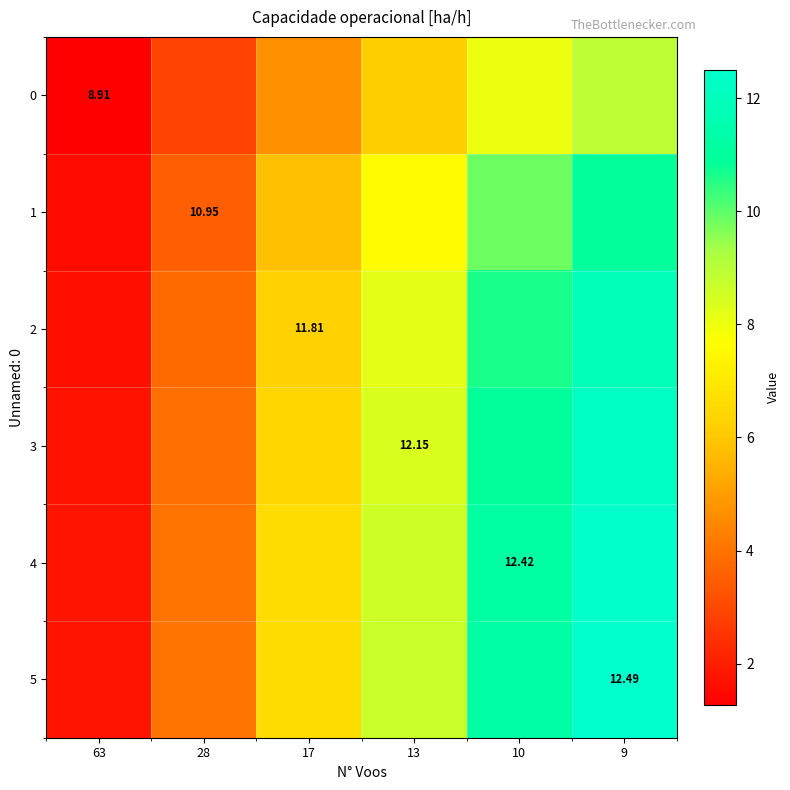

What is the sum of all 5 values?

44.8